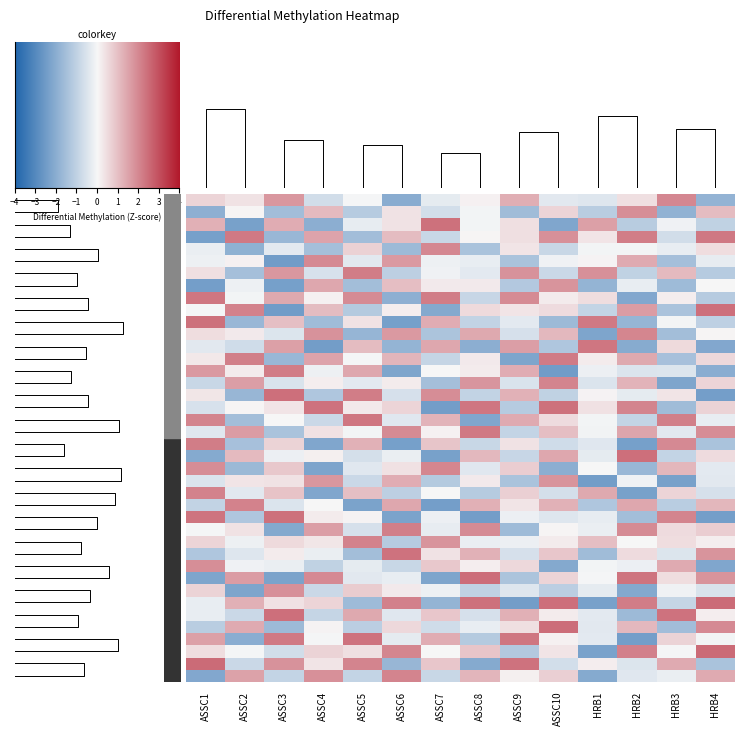

What is the difference between the second highest and minimum values in the row_1 series?

3.0